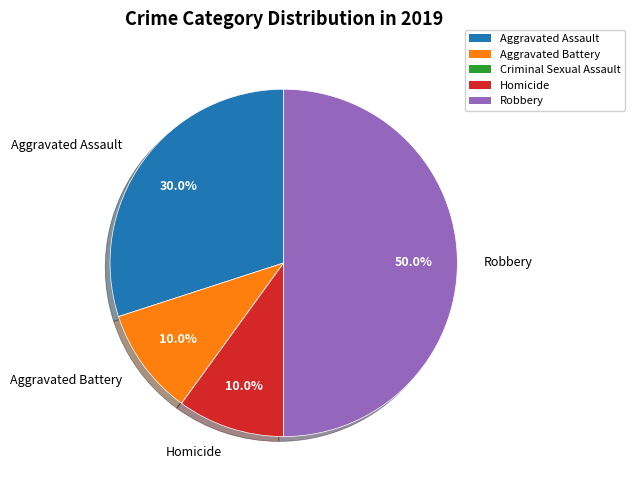

To the nearest percent, what is the difference between the largest and smallest slice percentages?

50%